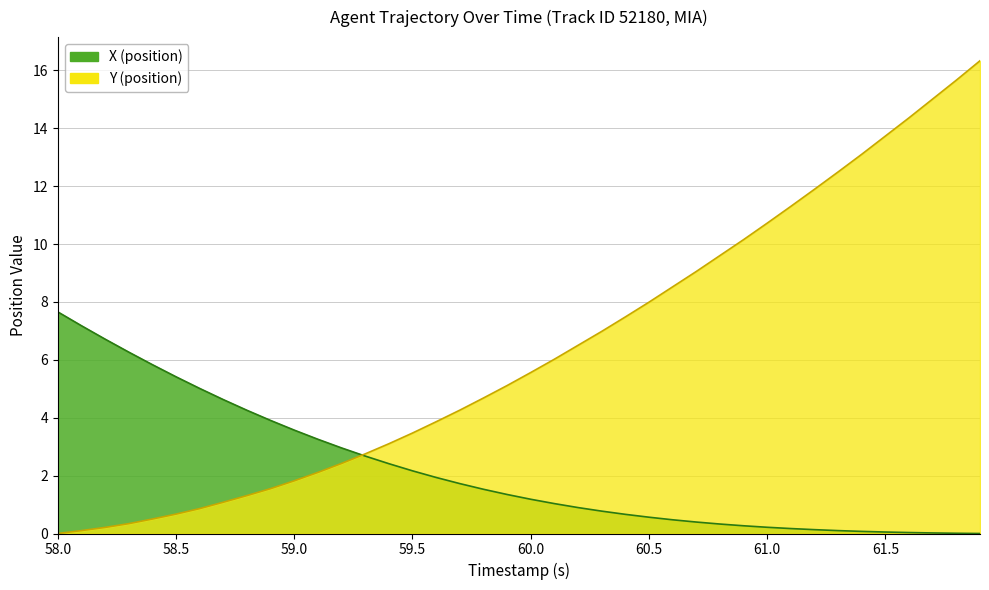

Reading left to right, list all the values displayed in this chart.

X (position): 7.7	7.2	6.7	6.3	5.8	5.4	5.0	4.6	4.3	3.9	3.6	3.3	3.0	2.7	2.4	2.2	1.9	1.7	1.5	1.3	1.2	1.0	0.9	0.8	0.7	0.6	0.5	0.4	0.3	0.3	0.2	0.2	0.1	0.1	0.1	0.1	0.0	0.0	0.0	0.0
Y (position): 0.0	0.1	0.2	0.3	0.5	0.7	0.9	1.1	1.3	1.6	1.8	2.1	2.4	2.8	3.1	3.5	3.9	4.3	4.7	5.1	5.6	6.0	6.5	7.0	7.5	8.0	8.5	9.1	9.6	10.2	10.7	11.3	11.9	12.5	13.1	13.7	14.4	15.0	15.7	16.3